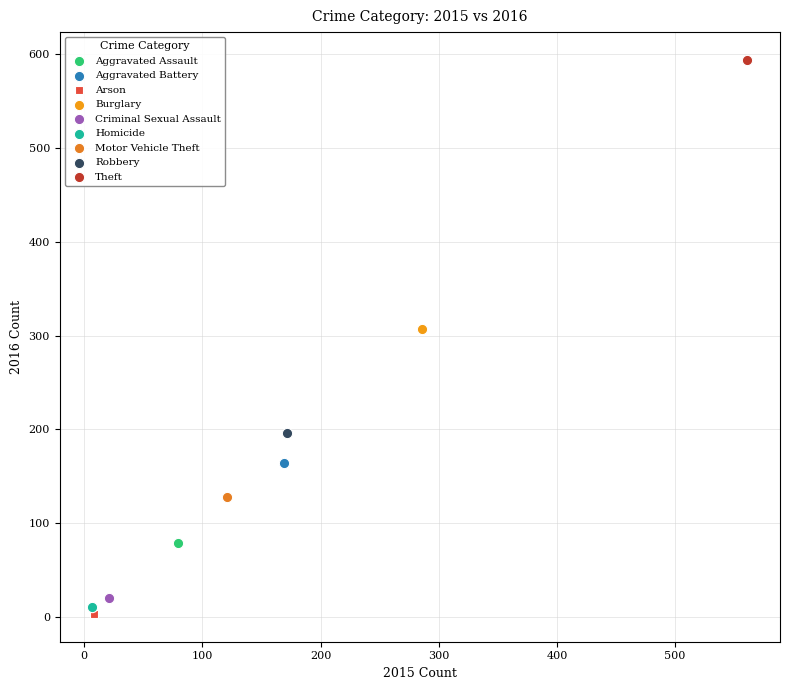

Which series reaches the minimum Y coordinate?

Arson